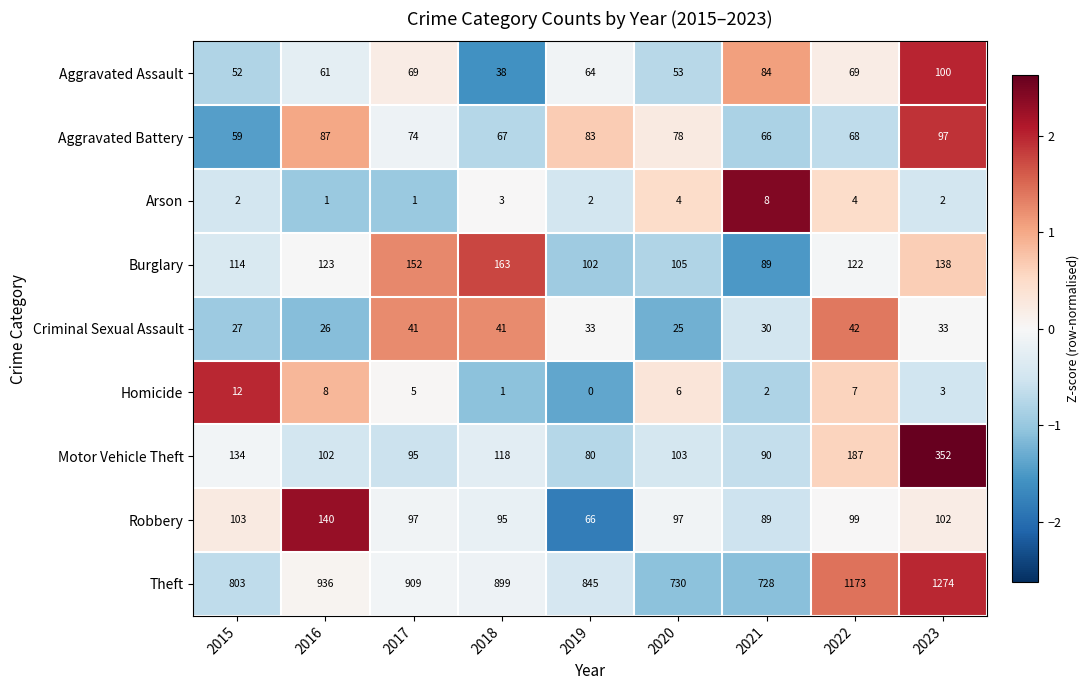

How many distinct data groups are displayed?

9